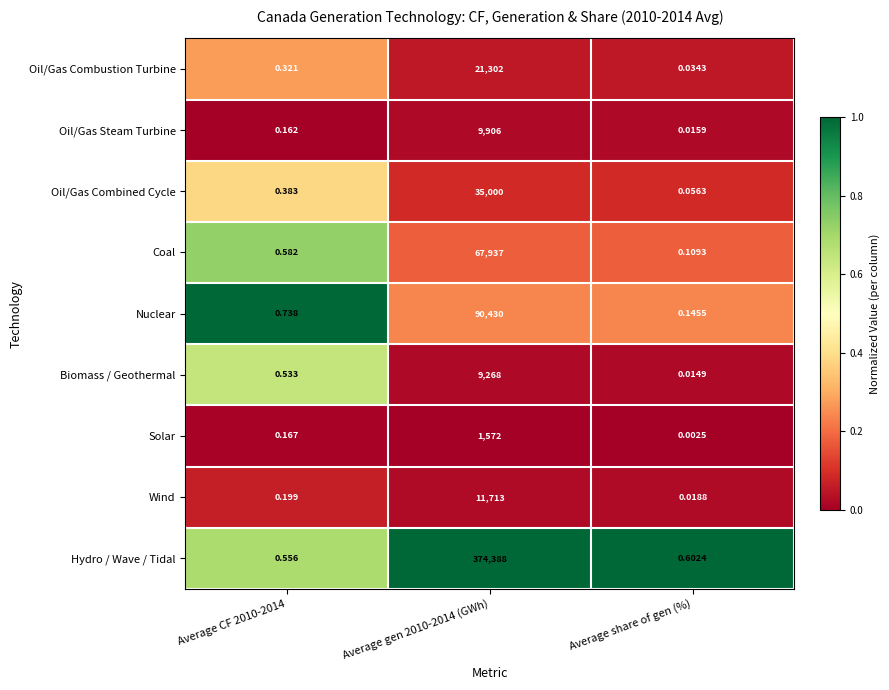

At Average share of gen (%), list the series in order from largest to smallest.

Hydro / Wave / Tidal, Nuclear, Coal, Oil/Gas Combined Cycle, Oil/Gas Combustion Turbine, Wind, Oil/Gas Steam Turbine, Biomass / Geothermal, Solar